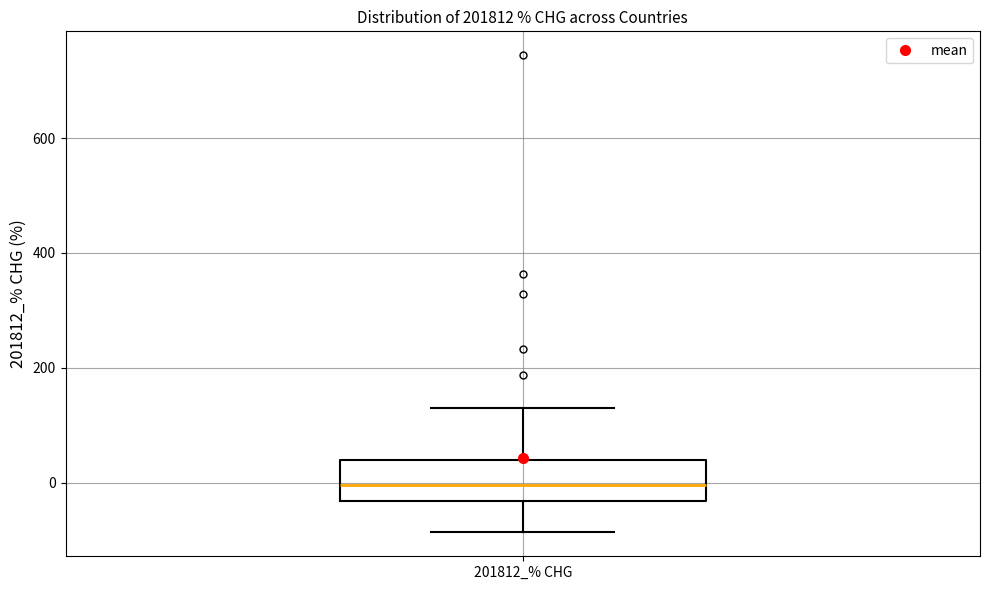

Where does the median line of the box for 201812_% CHG sit on the y-axis? The values are not printed on the chart, so give them approximately, as read against the axis.

0